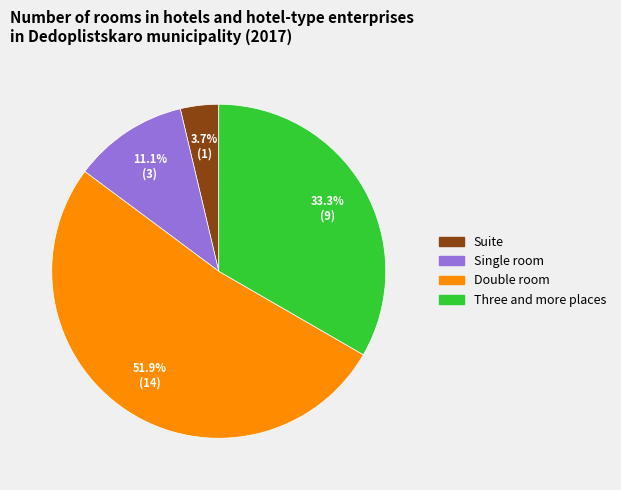

To the nearest percent, what is the difference between the largest and smallest slice percentages?

48%